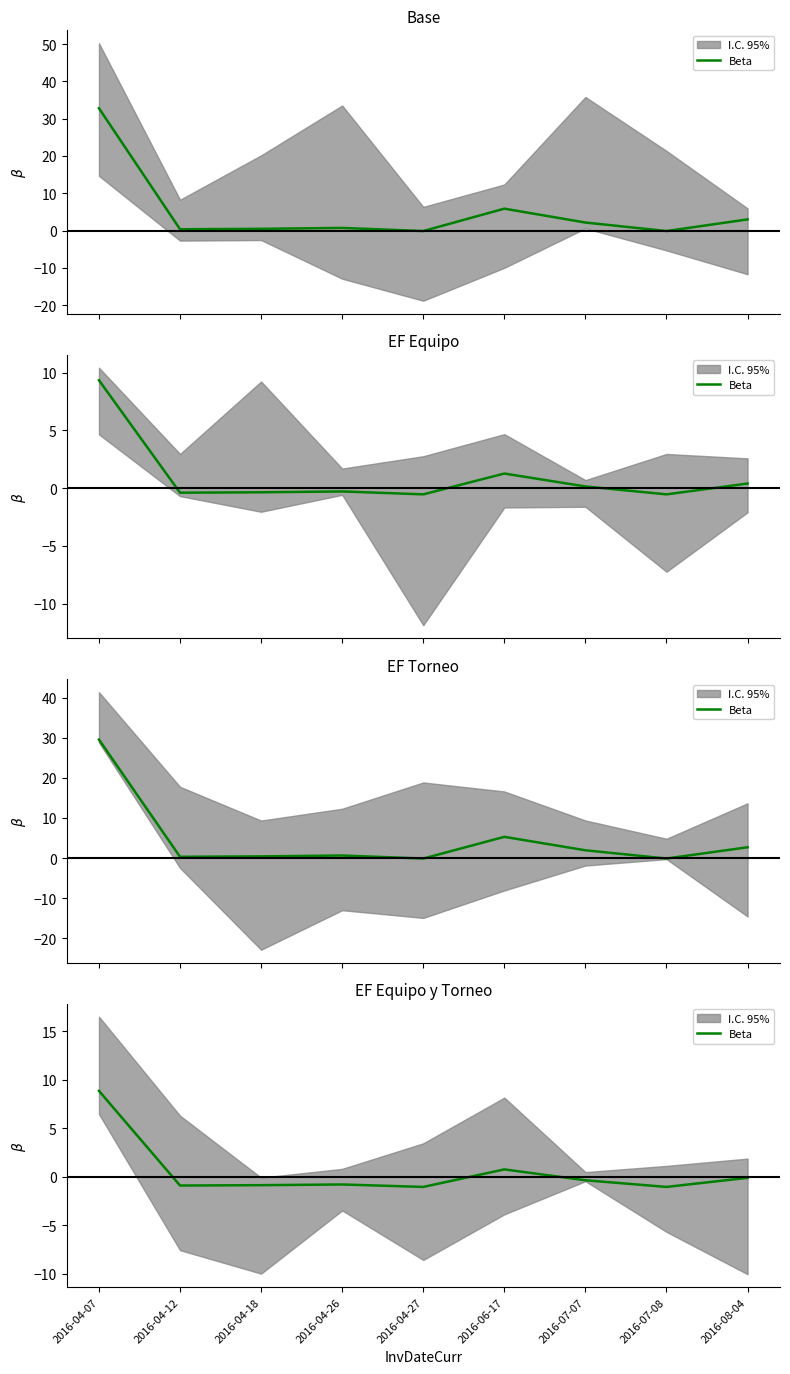

Where is the first local minimum?

2016-04-12